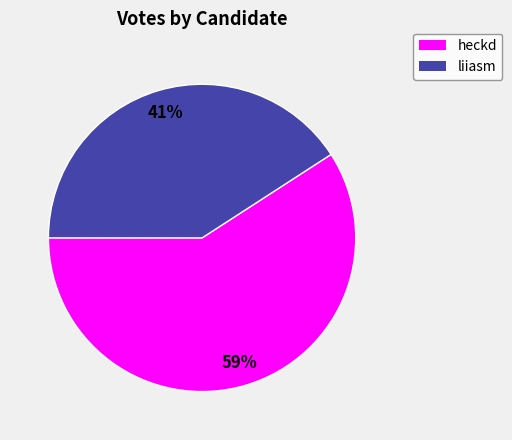

To the nearest percent, what is the average slice percentage?

50%